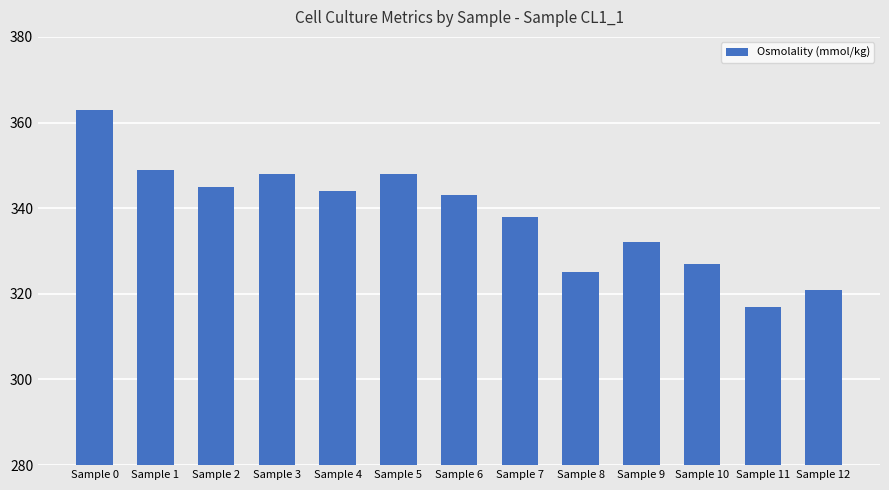

The value at Sample 10 is 539. True or false?

False